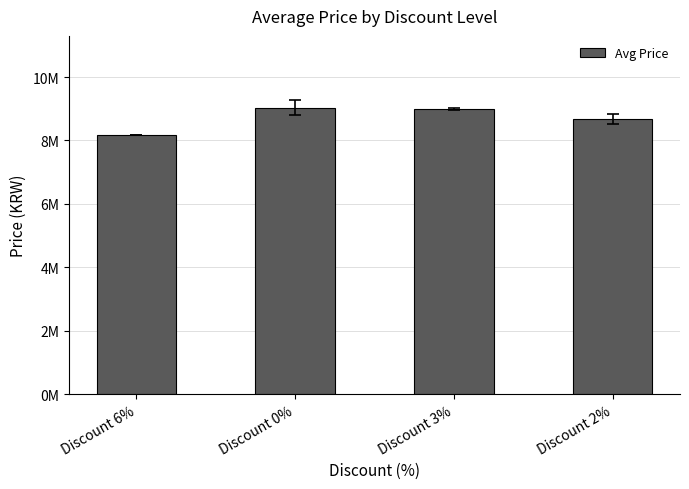

Are the bars horizontal?

No